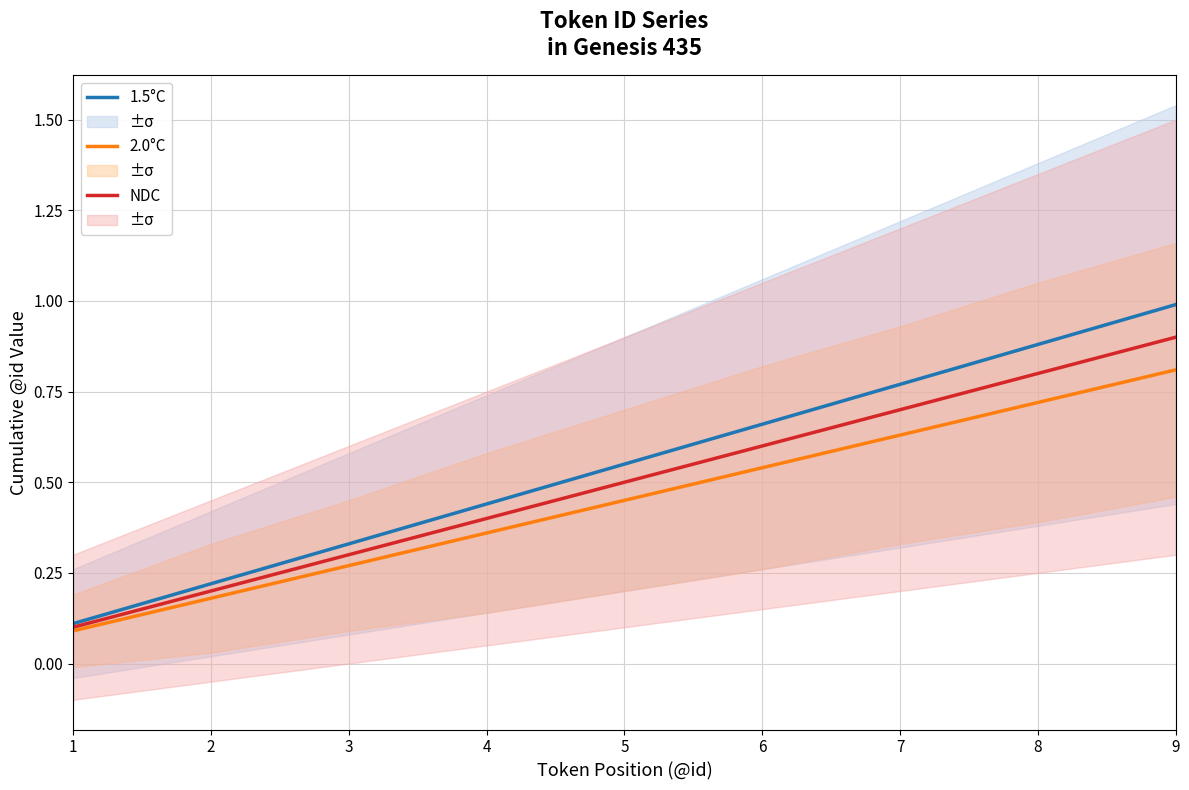

True or false: 2.0°C and NDC intersect in this chart.

False